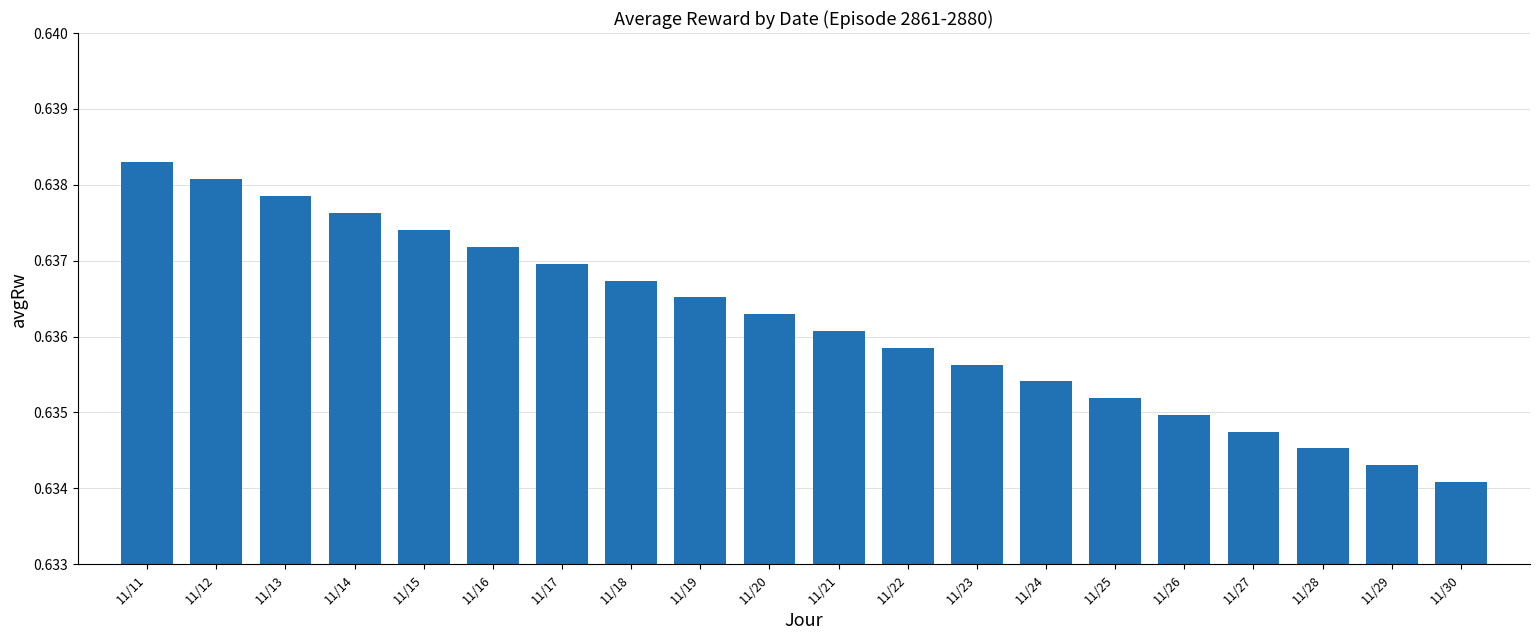

Count the values in the range 0 to 1.

20